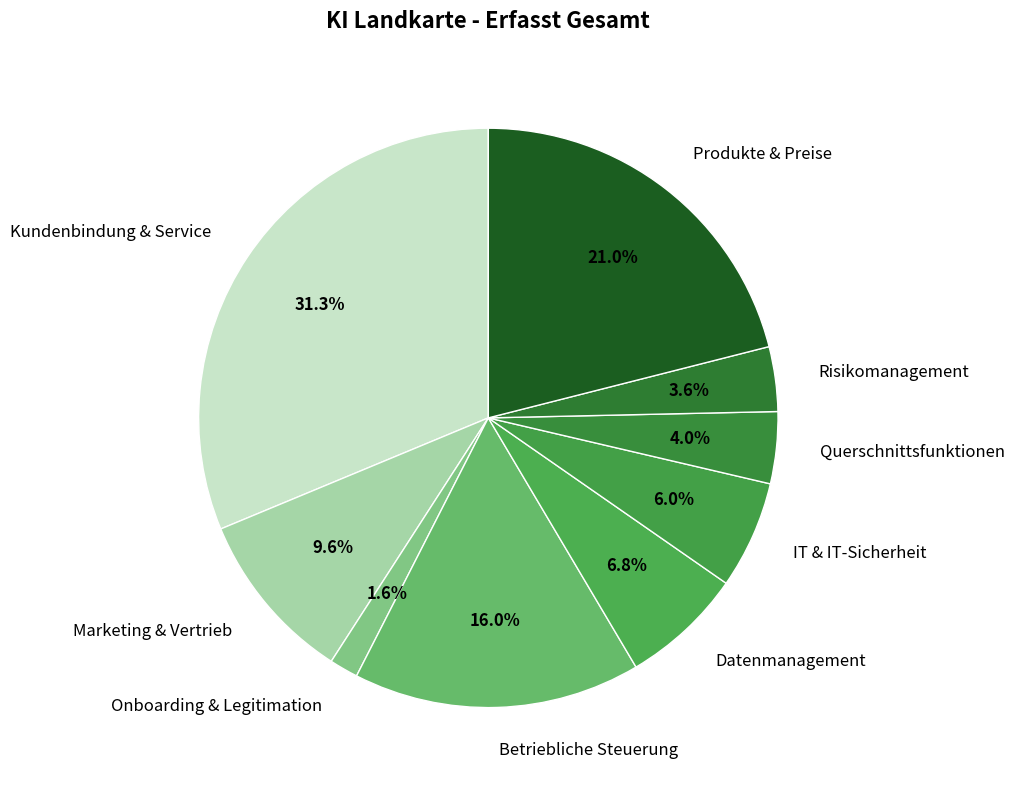

To the nearest percent, what portion does Querschnittsfunktionen represent?

4%